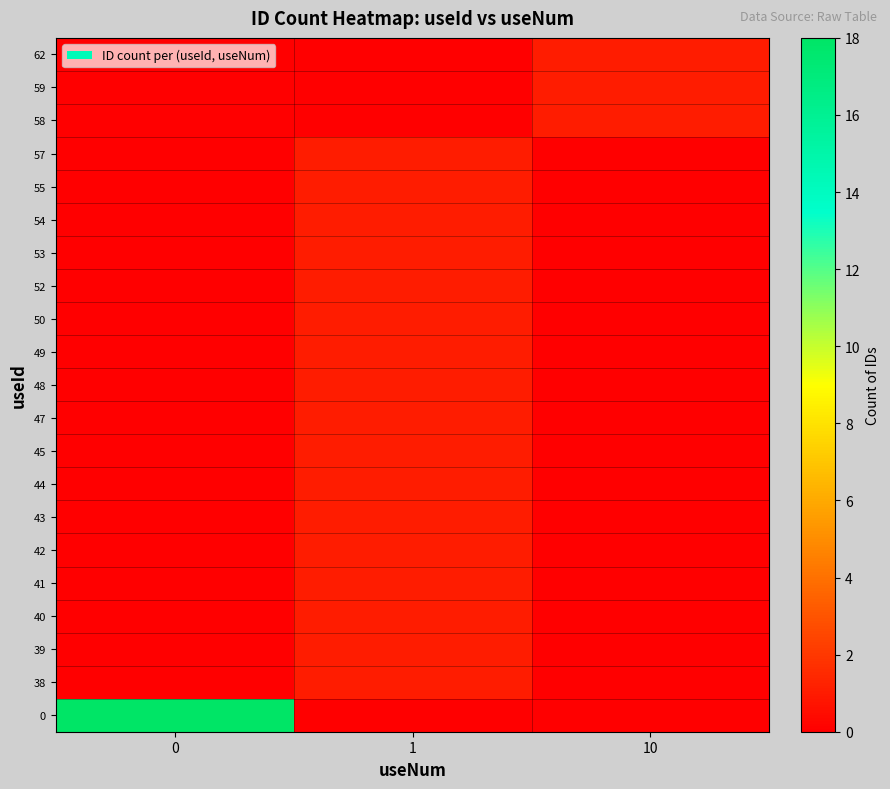

At which category does the chart reach its minimum across all series?

1